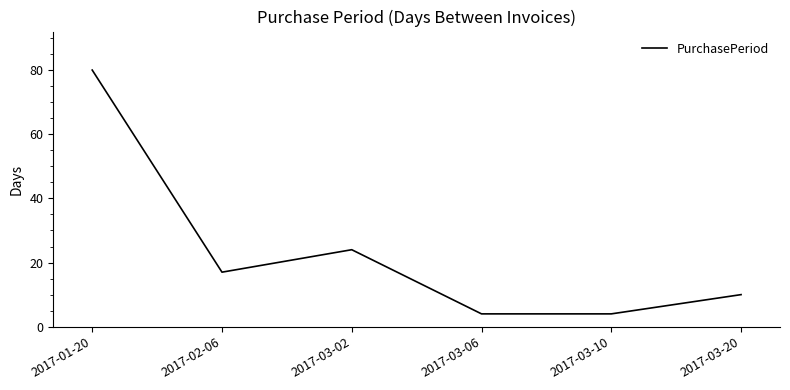

How many interior local peaks (higher than both neighbors) does the data have?

1